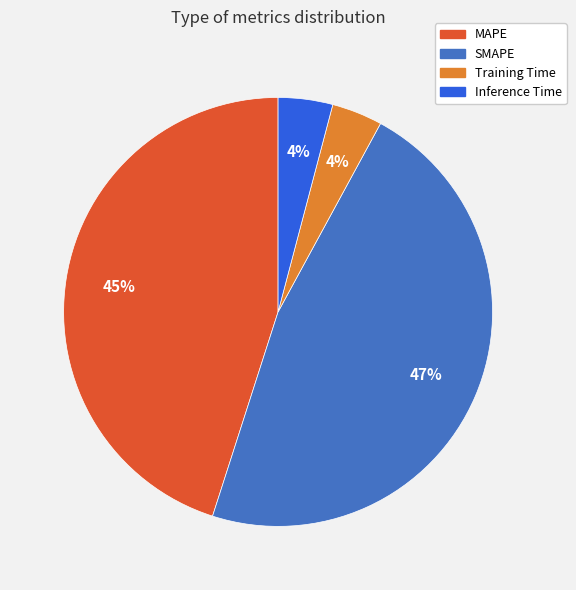

To the nearest percent, what is the average slice percentage?

25%